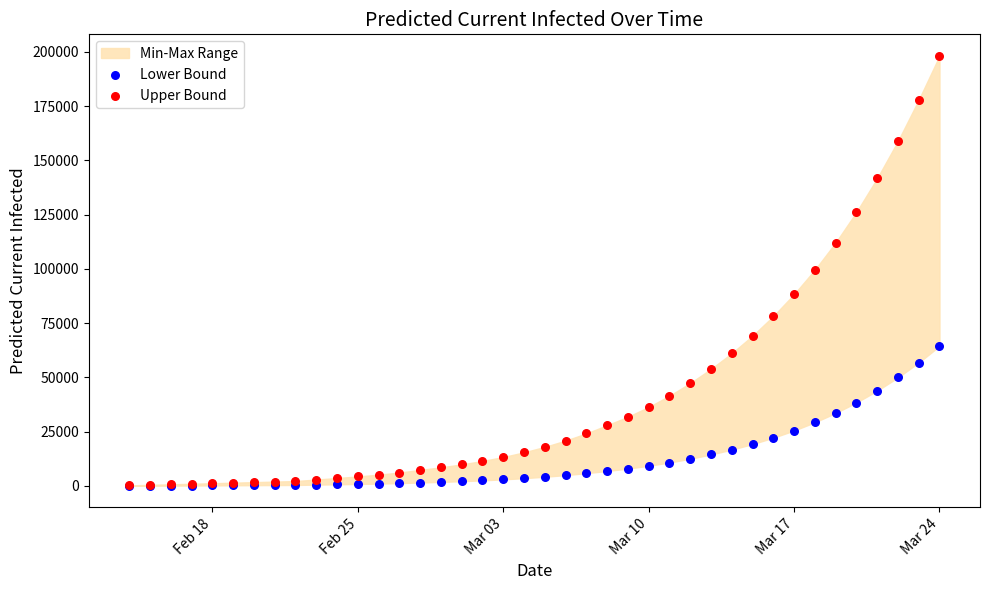

Which series reaches the maximum Y coordinate?

Upper Bound